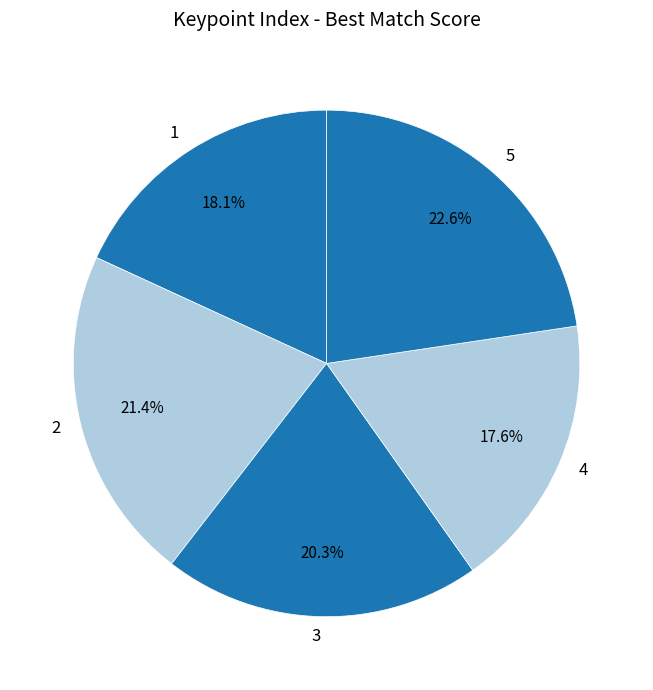

Is there any slice that represents more than half of the pie?

No